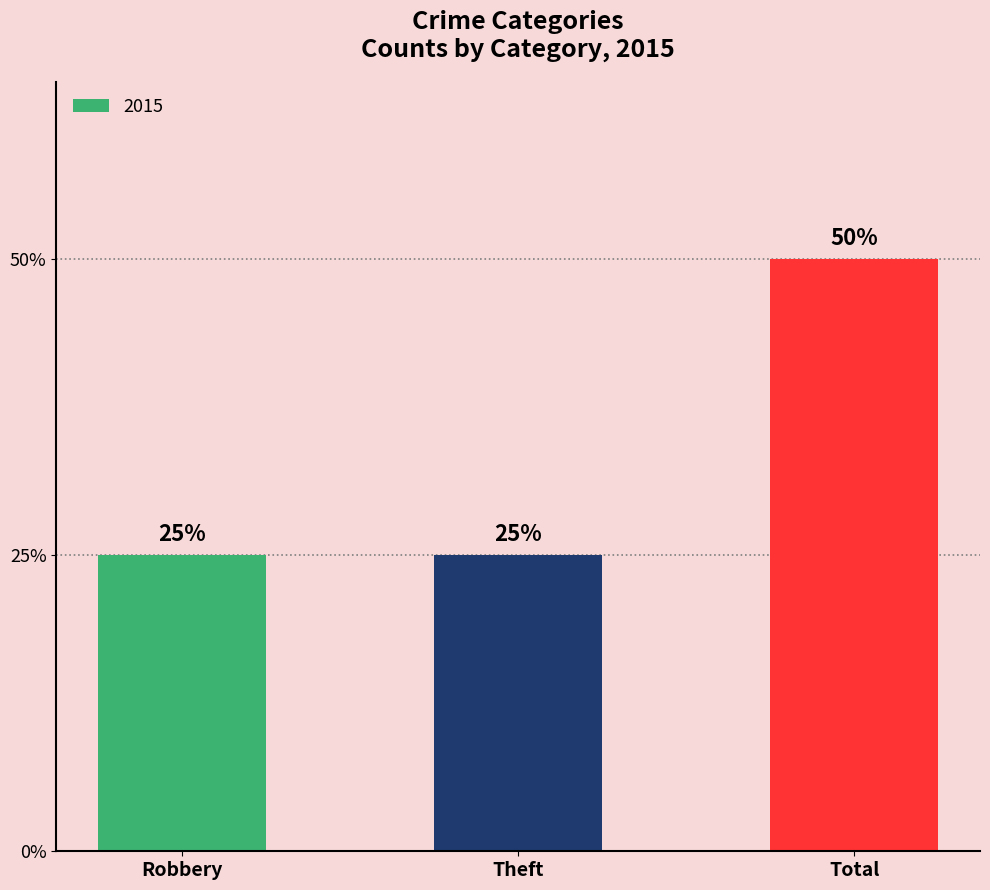

What is the label of the 3rd bar from the left?

Total